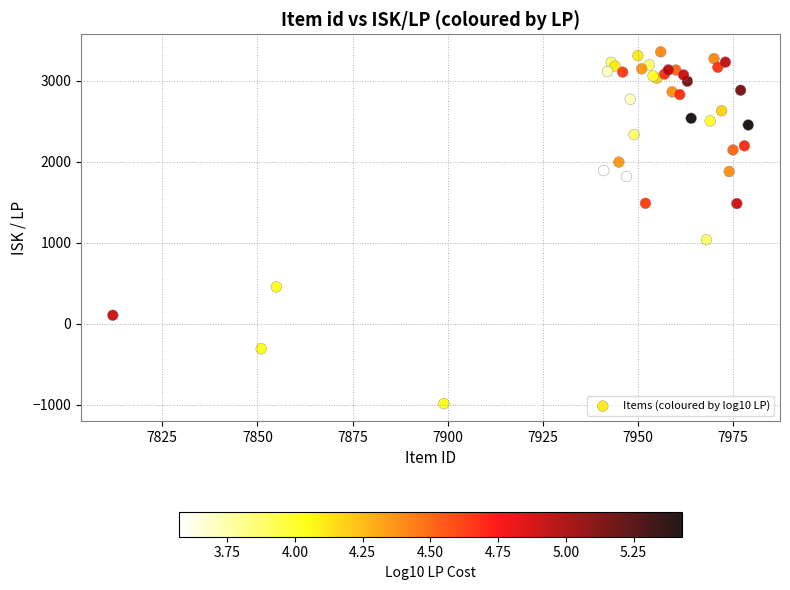

What Y value in the scatter plot is closest to 1185?

1036.9